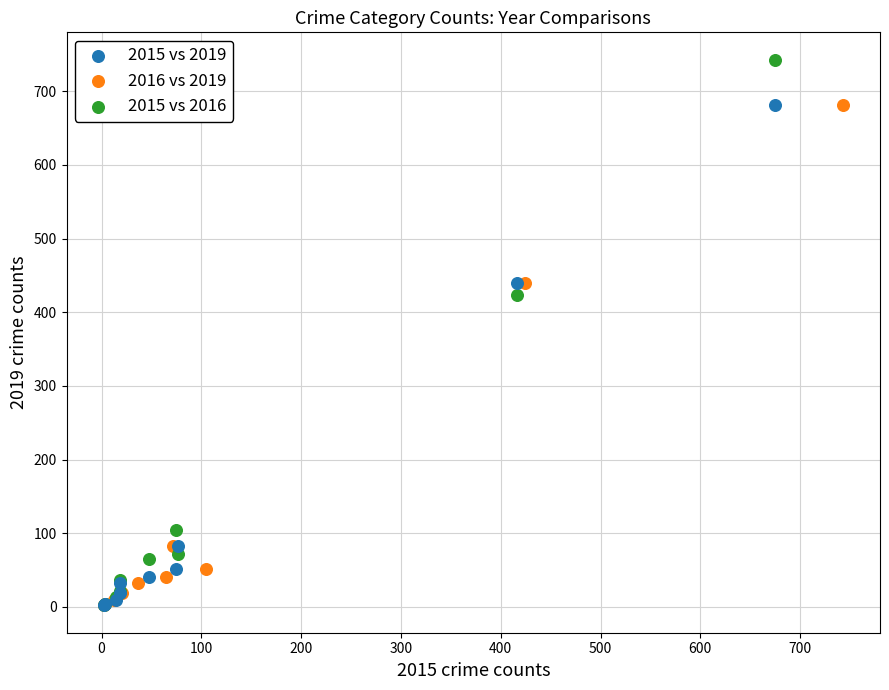

Which series has the largest Y range (max minus min)?

2015 vs 2016